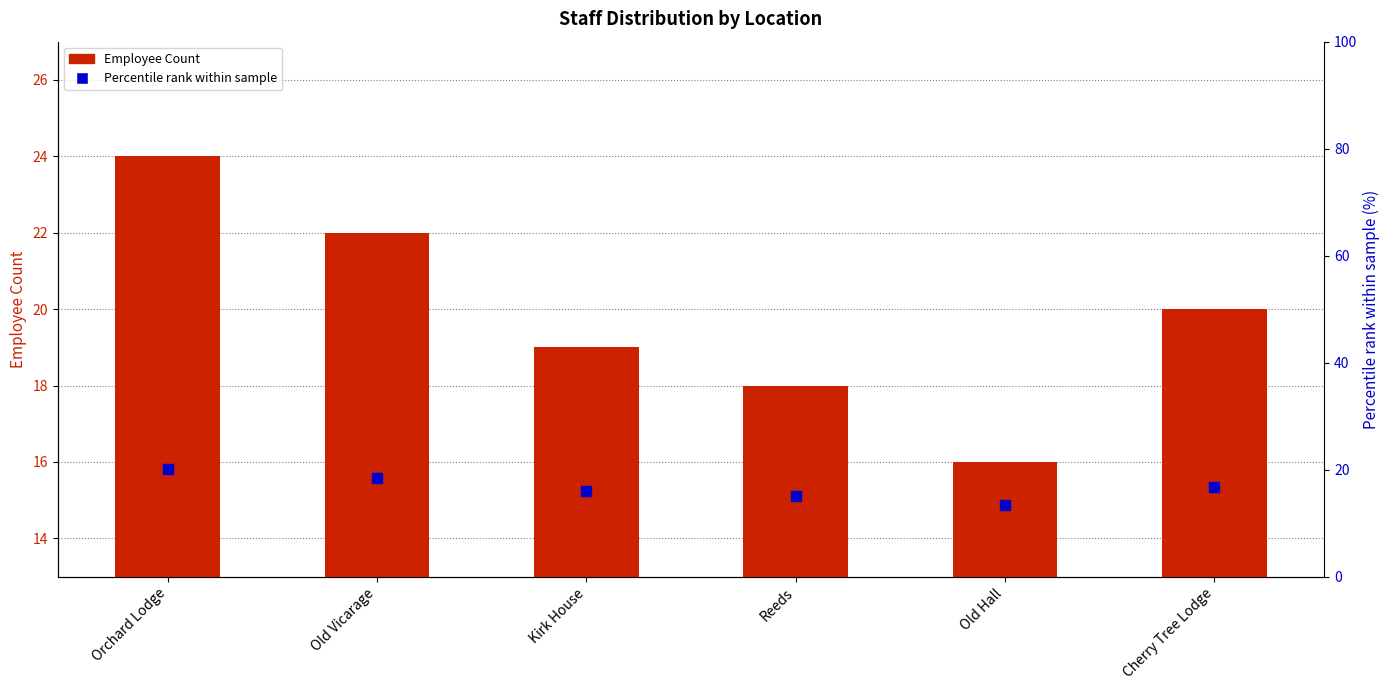

Which series contains the highest Y value?

Employee Count